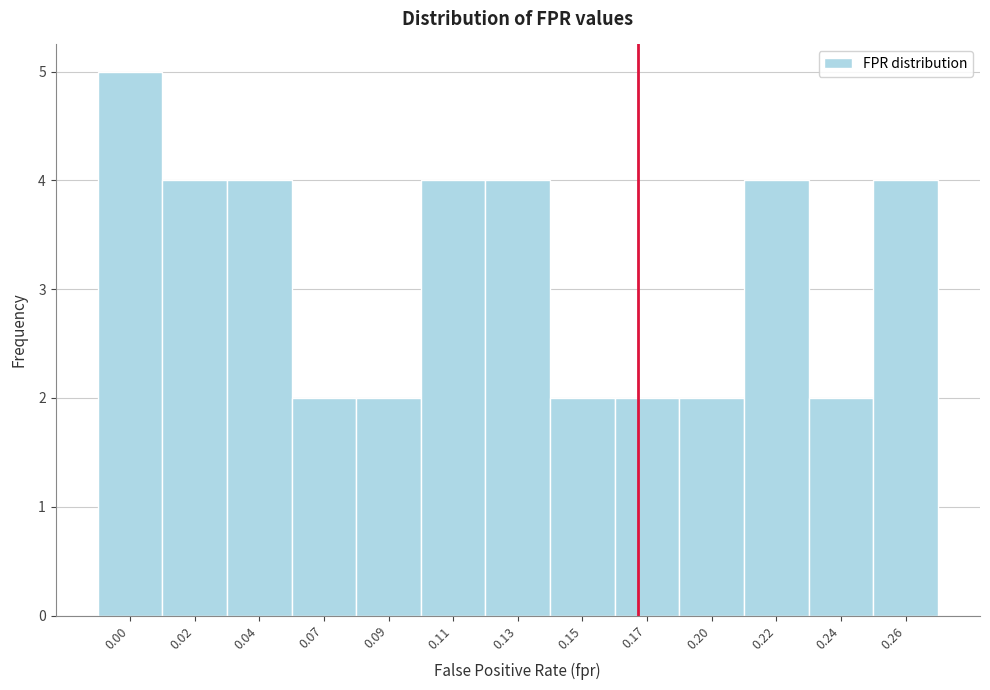

Reading left to right, list all the values displayed in this chart.

5	4	4	2	2	4	4	2	2	2	4	2	4